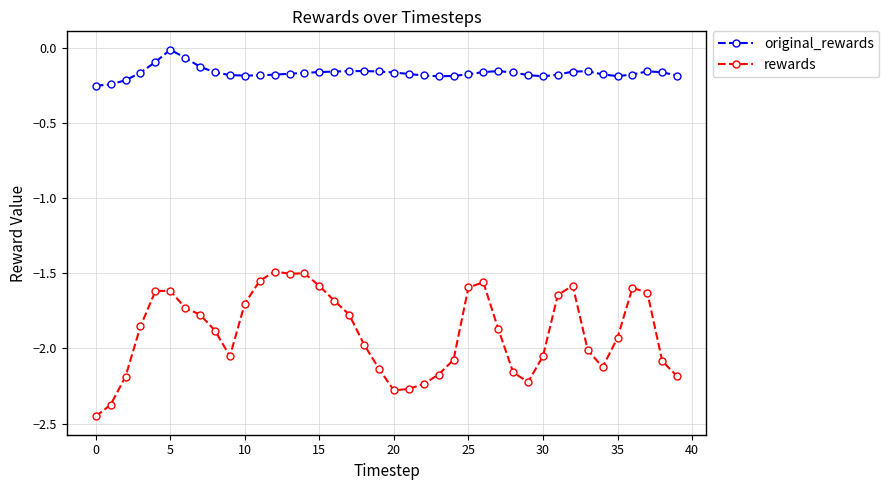

Which series has the widest spread of values?

rewards